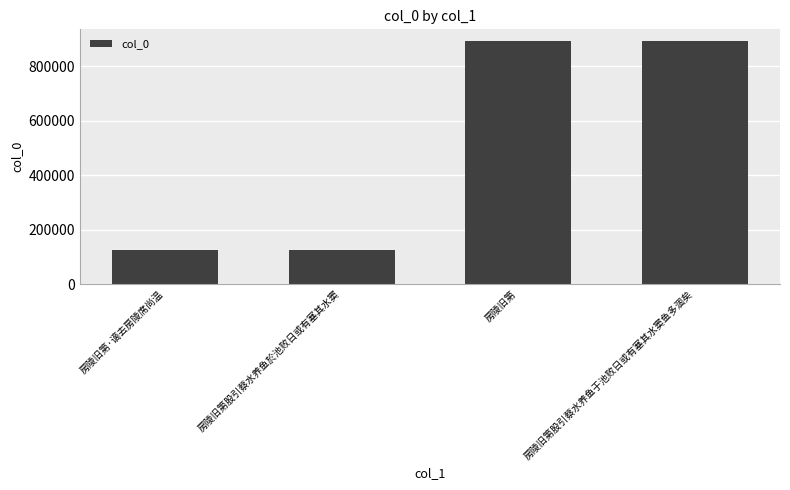

The chart shows a value of 228324 at 房陵旧第. True or false?

False